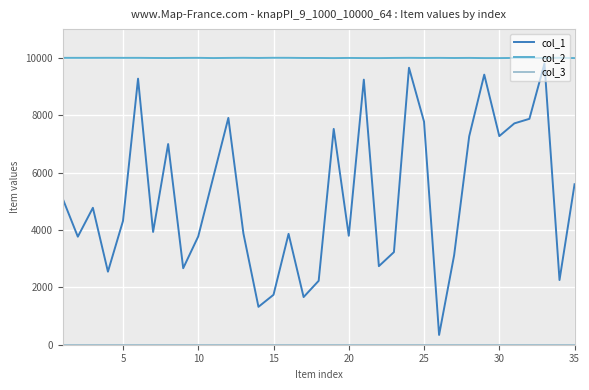

Which series has the largest range (max minus min)?

col_1